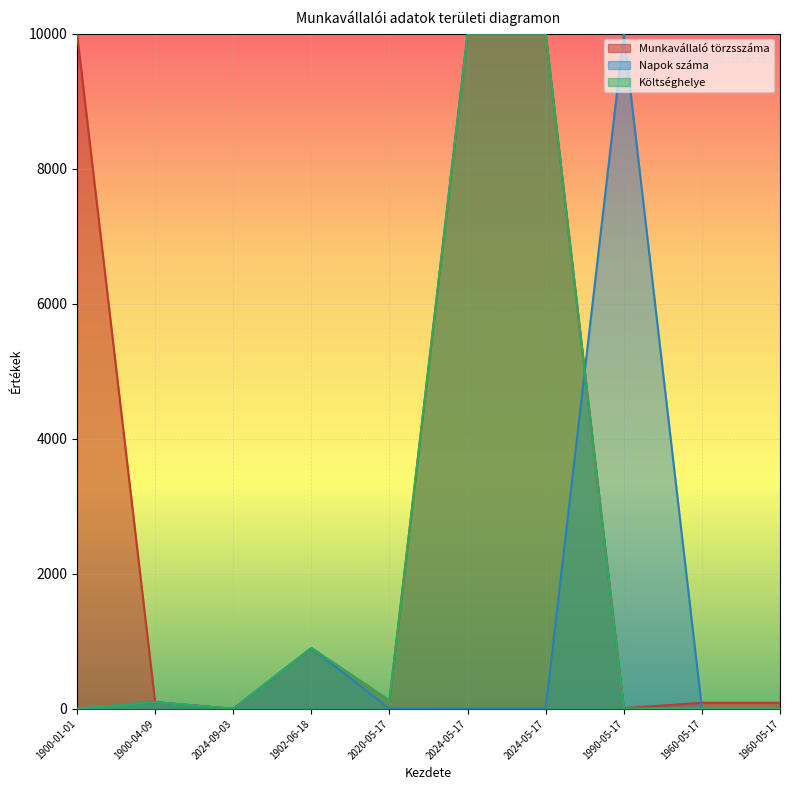

At which category does the chart reach its peak across all series?

1990-05-17